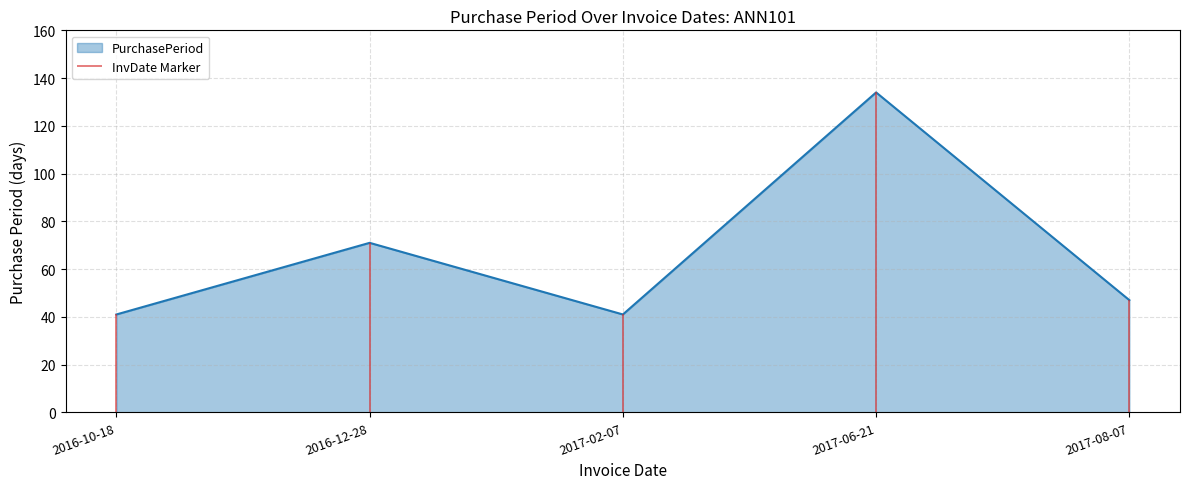

Where is the first local maximum?

2016-12-28